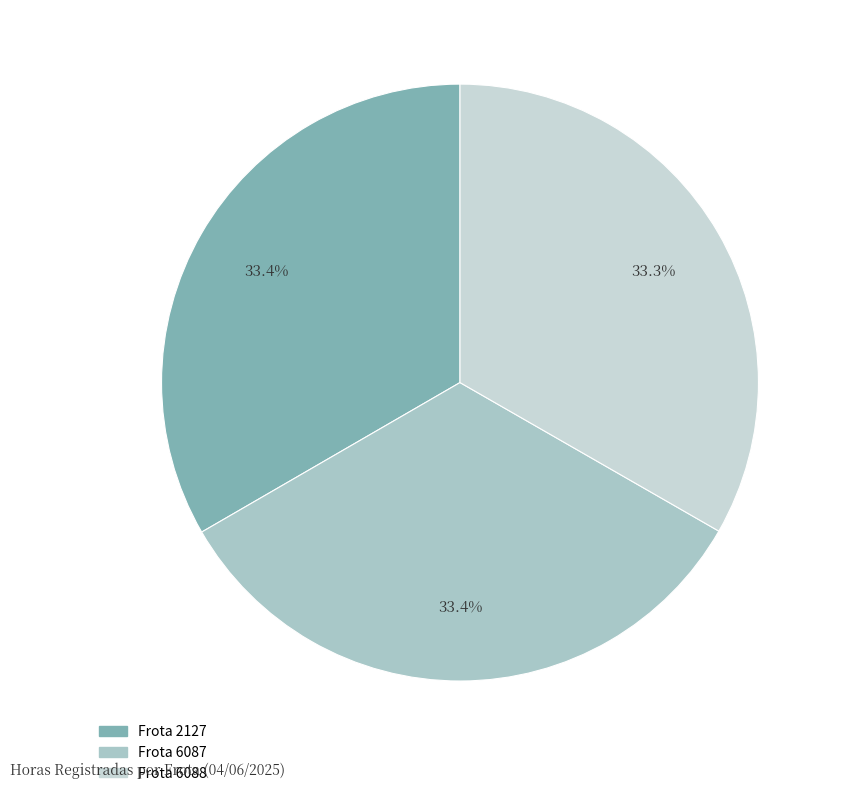

Does any single category account for the majority?

No